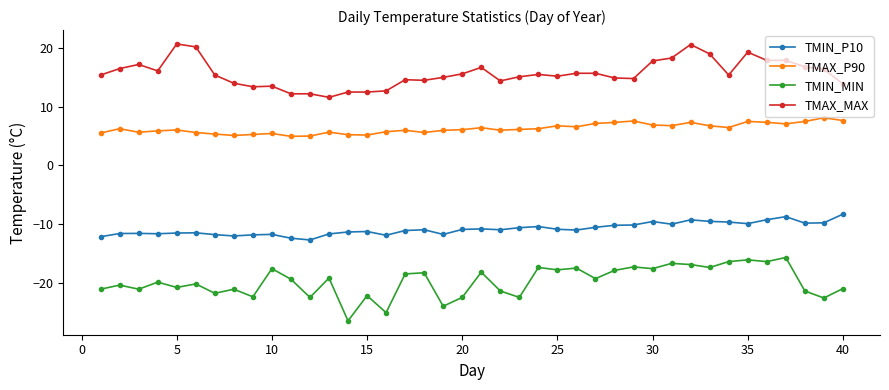

What is the value of the TMIN_P10 point at the 18th from the left?

-11.0